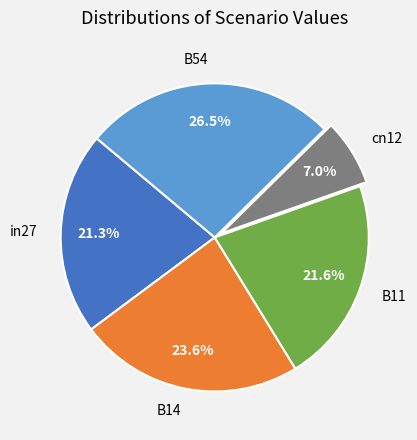

Between B54 and in27, which is larger?

B54